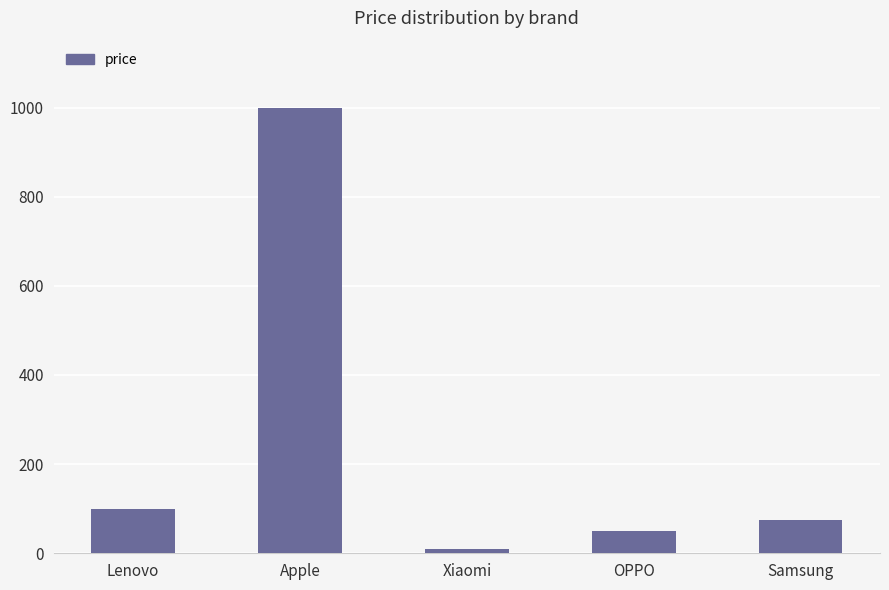

What is the change in value from Lenovo to OPPO?

-50